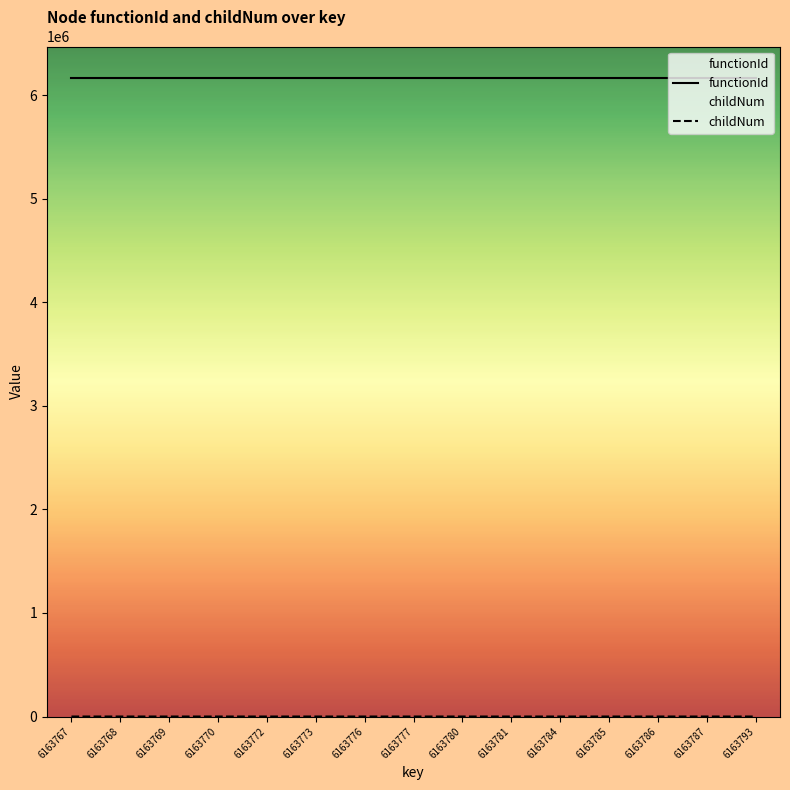

At which category does childNum reach its first local valley?

6163776